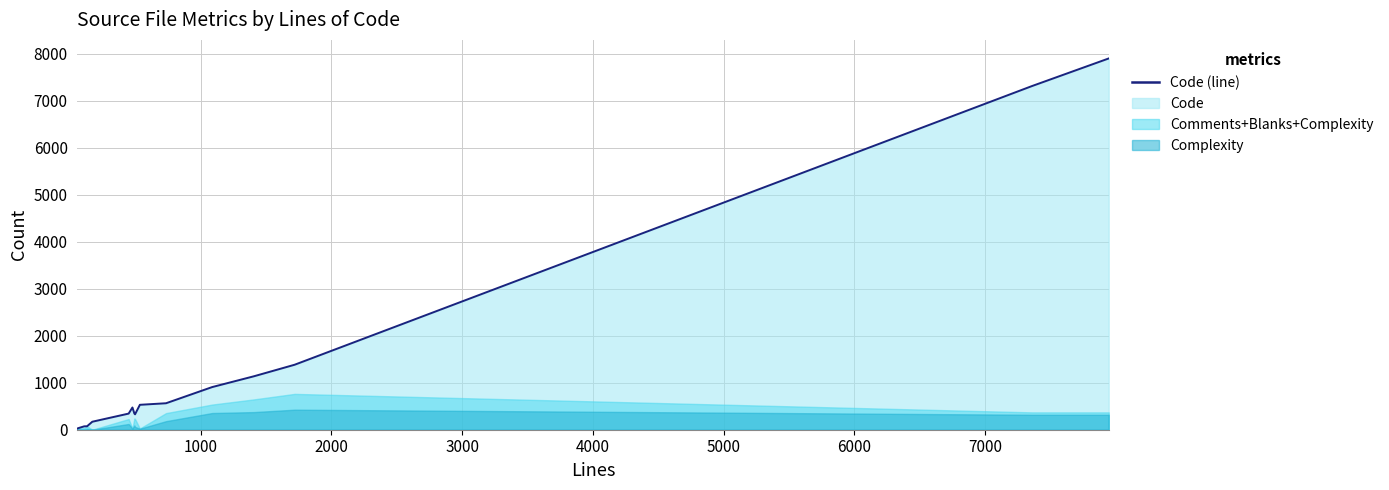

What is the sum of all values?

21585